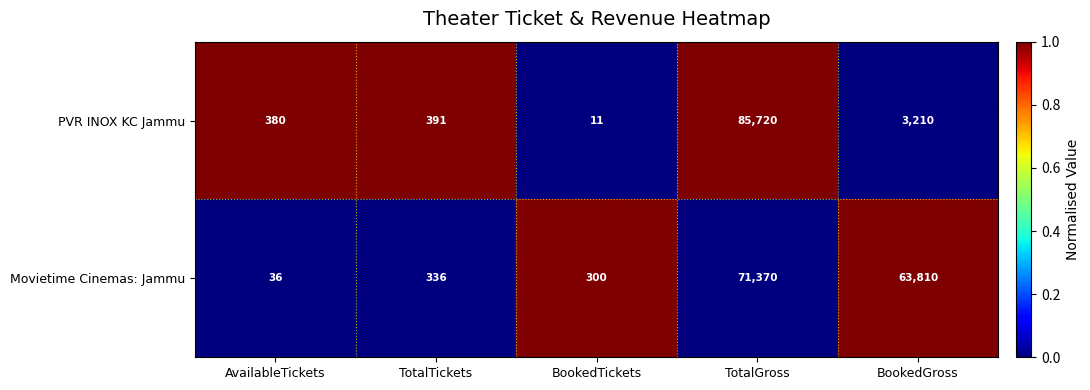

The PVR INOX KC Jammu series shows 124567 at TotalGross. True or false?

False